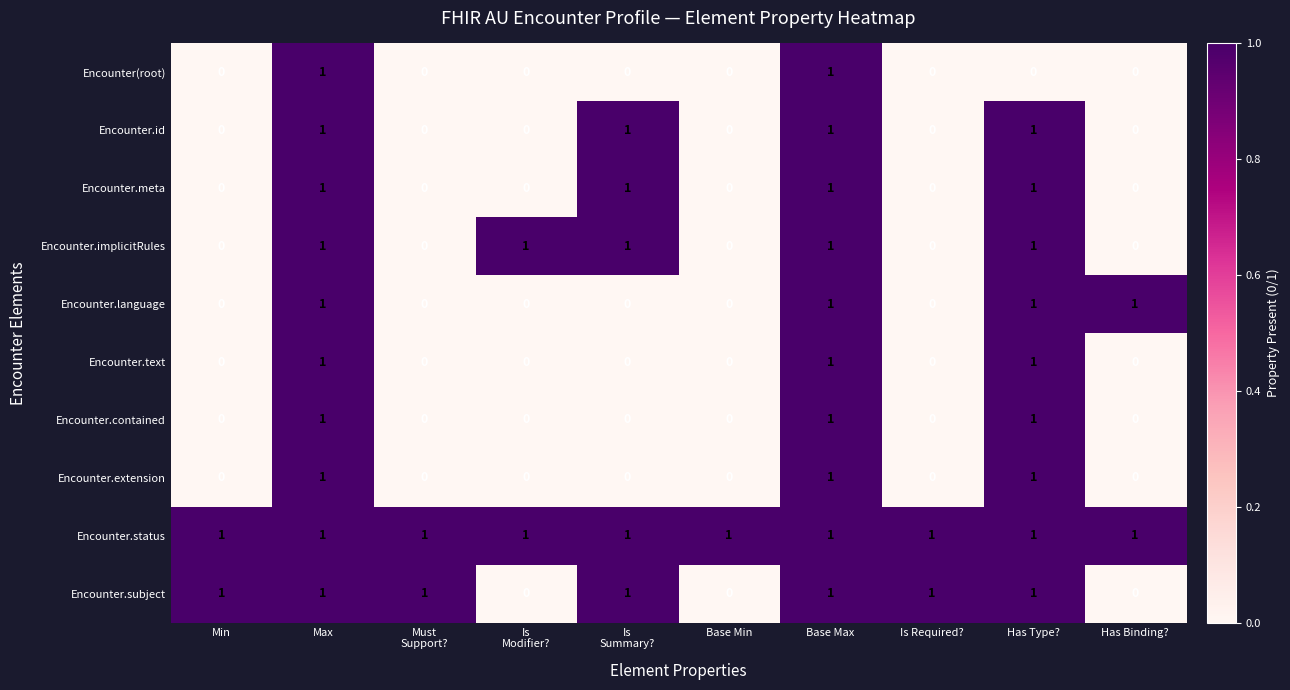

True or false: Encounter.id has a value of 1 at Base Max.

True